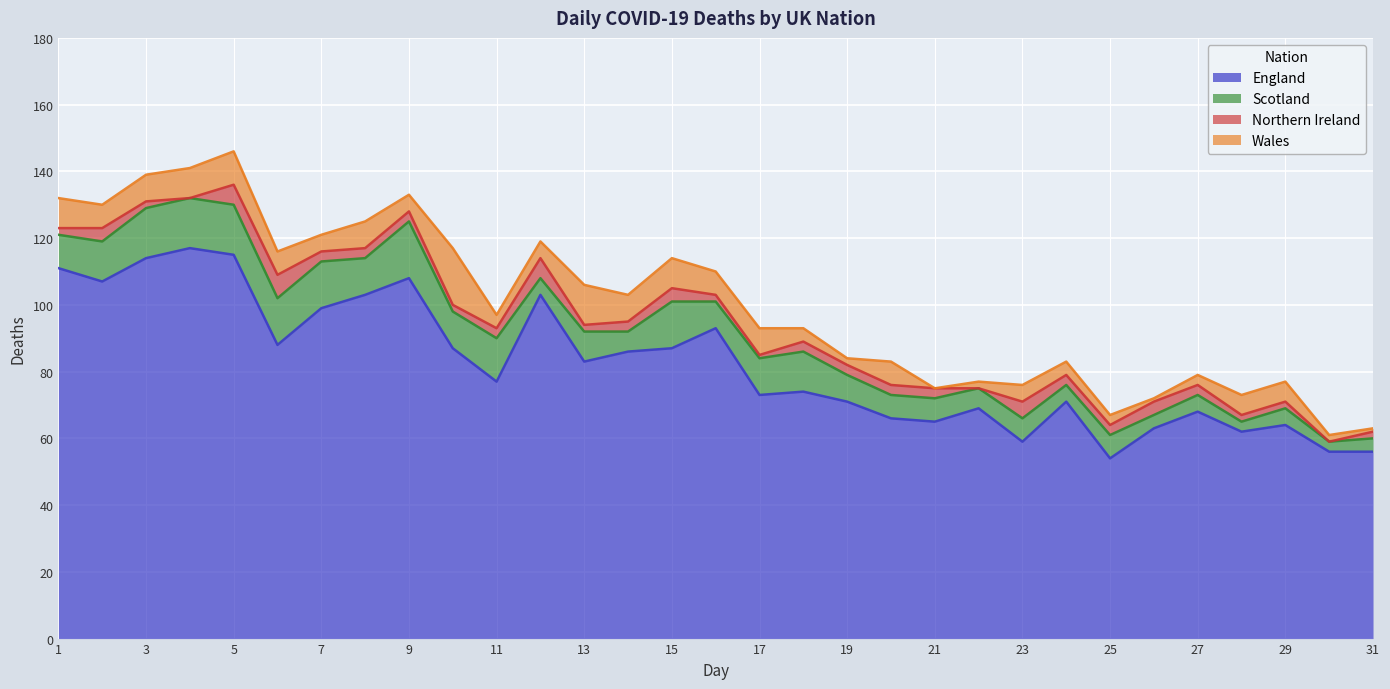

Which category has the highest value in the Wales series?

10